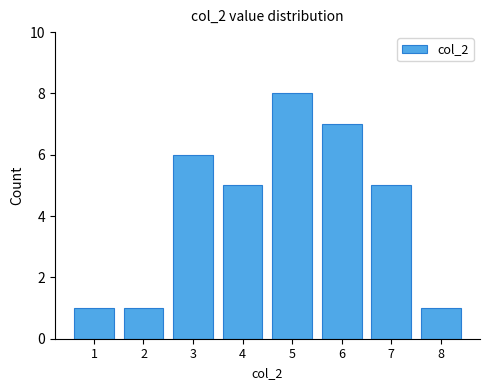

What is the sum of the values at 8 and 6?

8